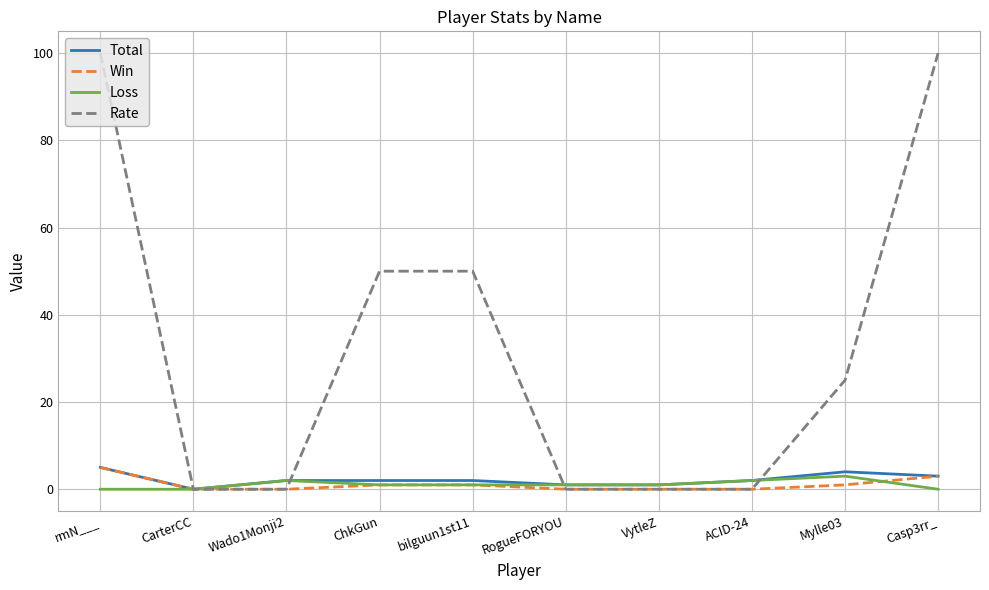

Which series ends up on top after the final intersection of Win and Loss?

Win